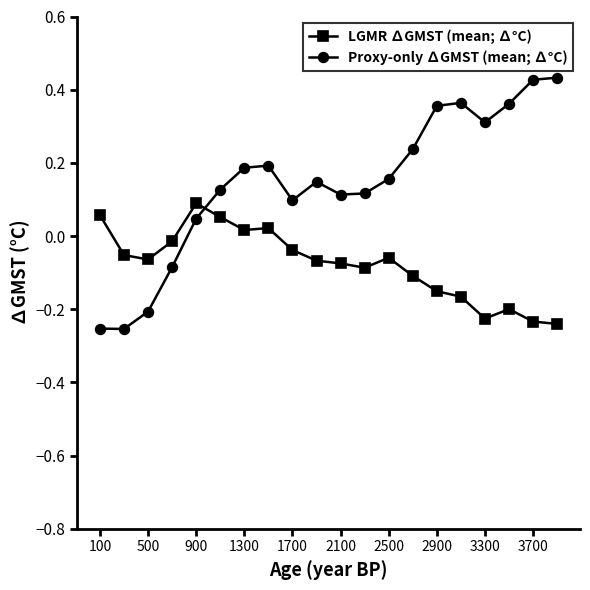

At how many categories does at least one series exceed 0?

17